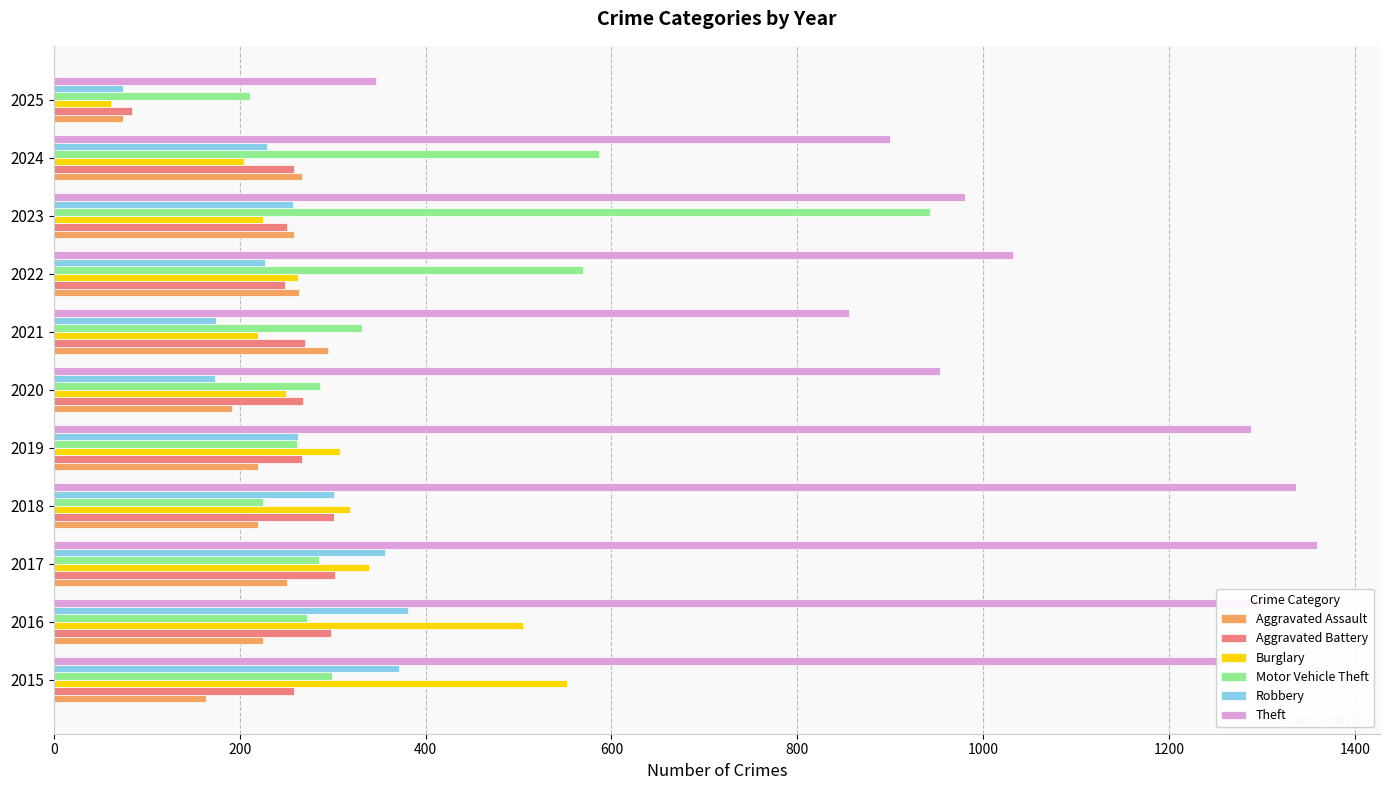

What is the approximate value of Burglary at 2023?

225